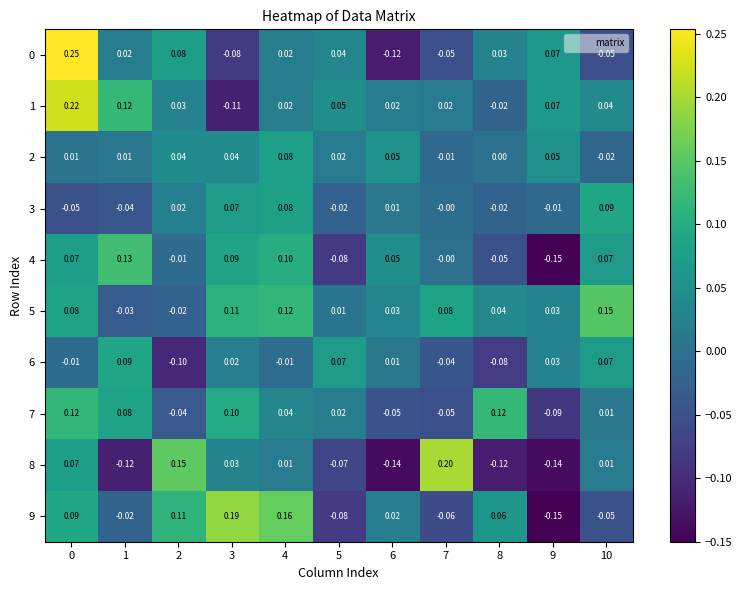

What is the smallest value displayed?

-0.1